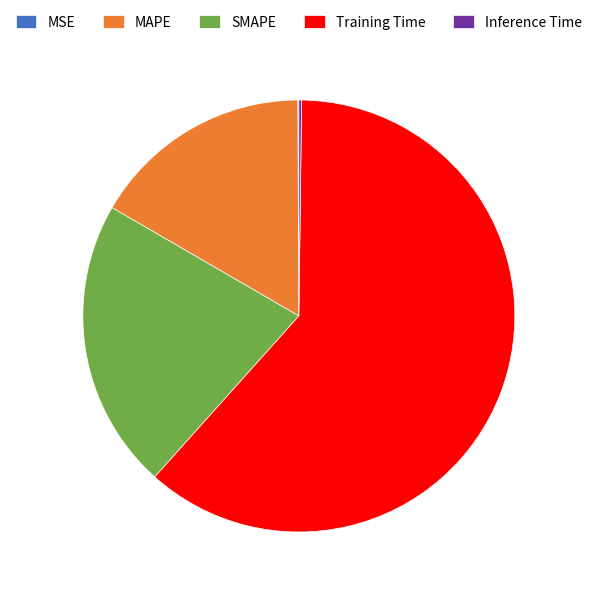

What is the largest slice in the pie chart?

Training Time